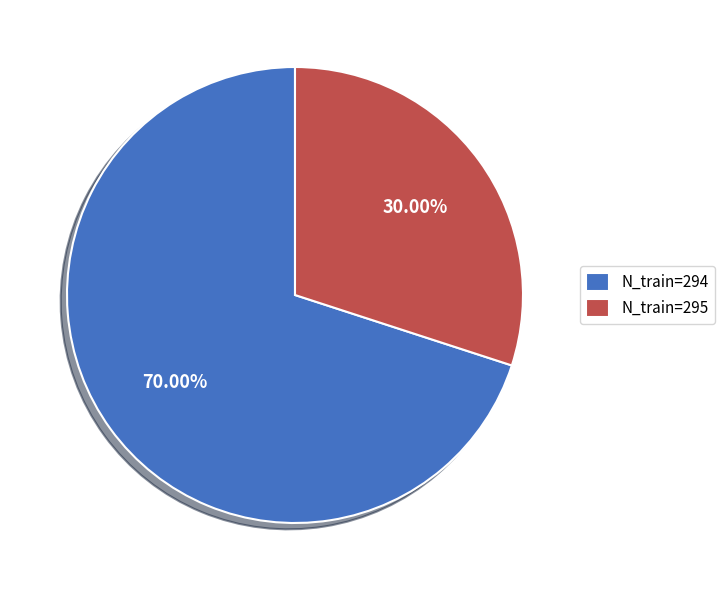

Rank the categories by value from lowest to highest.

N_train=295, N_train=294